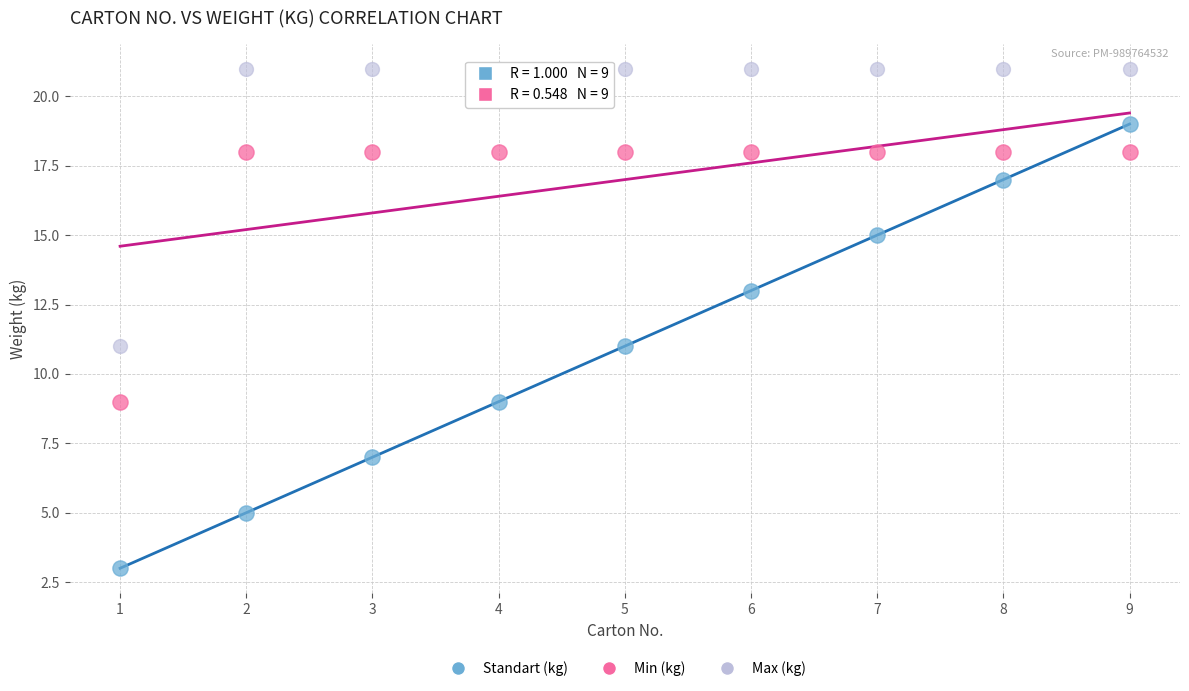

Across all data points, what is the range of Y values (max minus min)?

18